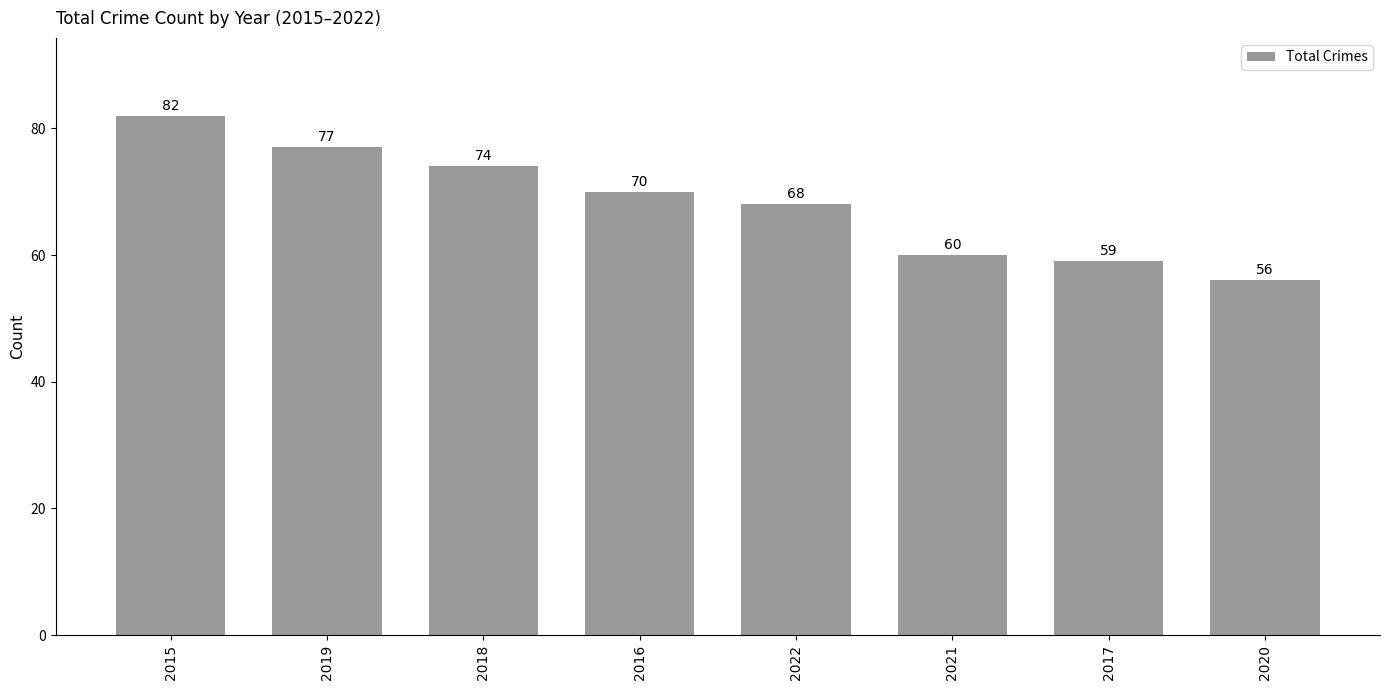

What is the smallest value displayed?

56